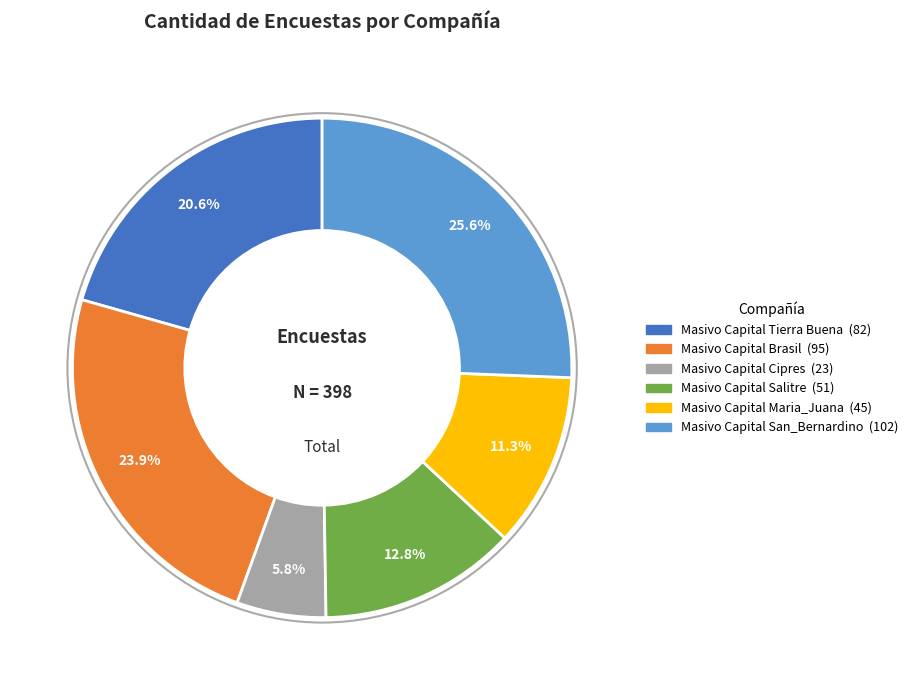

True or false: Masivo Capital Cipres accounts for 6% of the total.

True